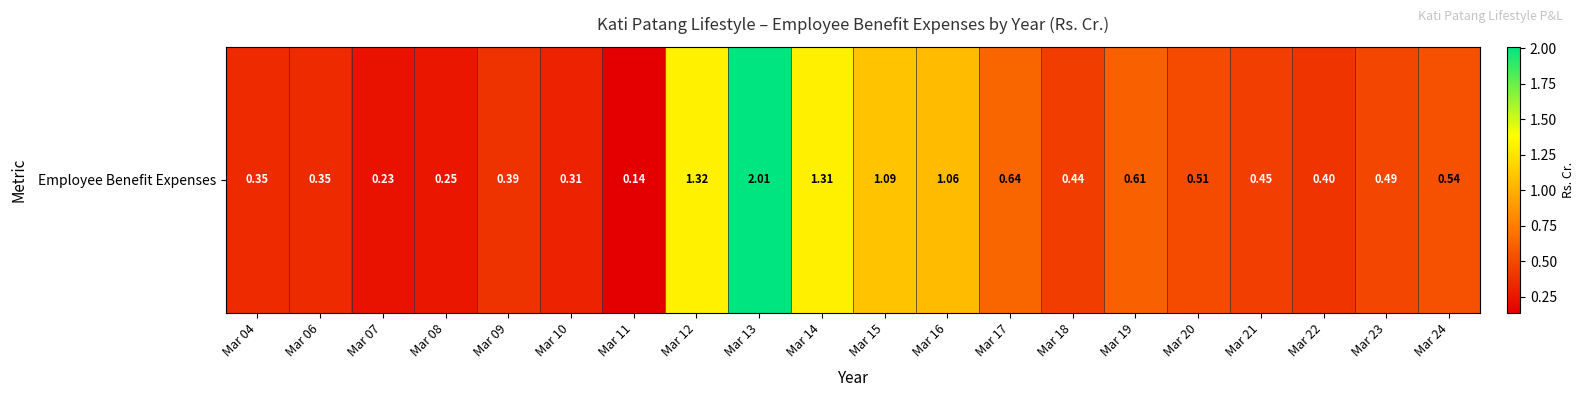

True or false: the data shows 0.3 at Mar 10.

True